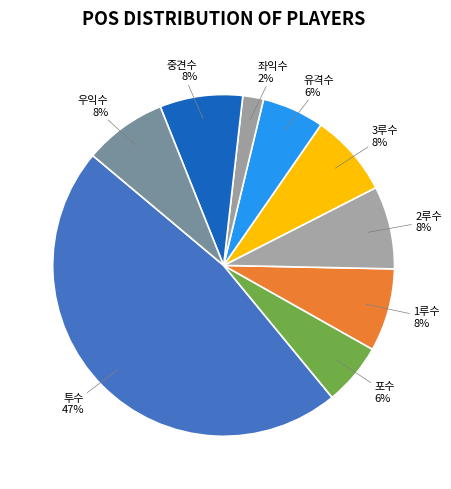

Between 1루수 and 투수, which is larger?

투수